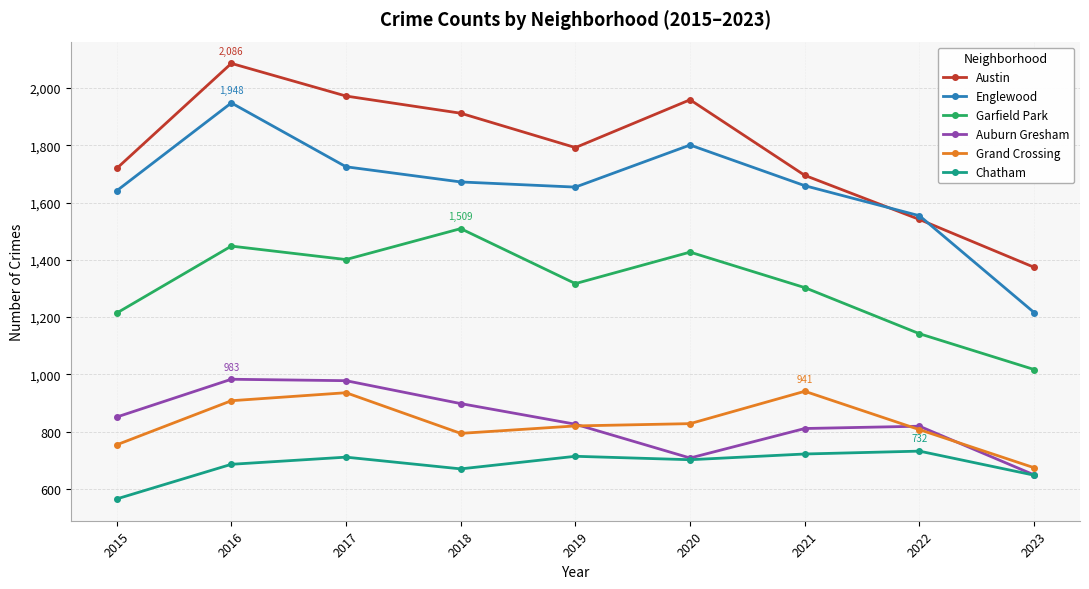

Which series changed the most between 2021 and 2023?

Englewood